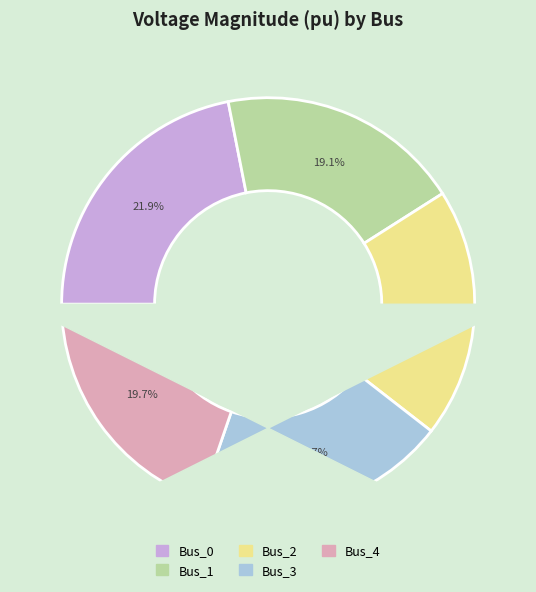

Is the sum of Bus_4 and Bus_3 greater than half?

No